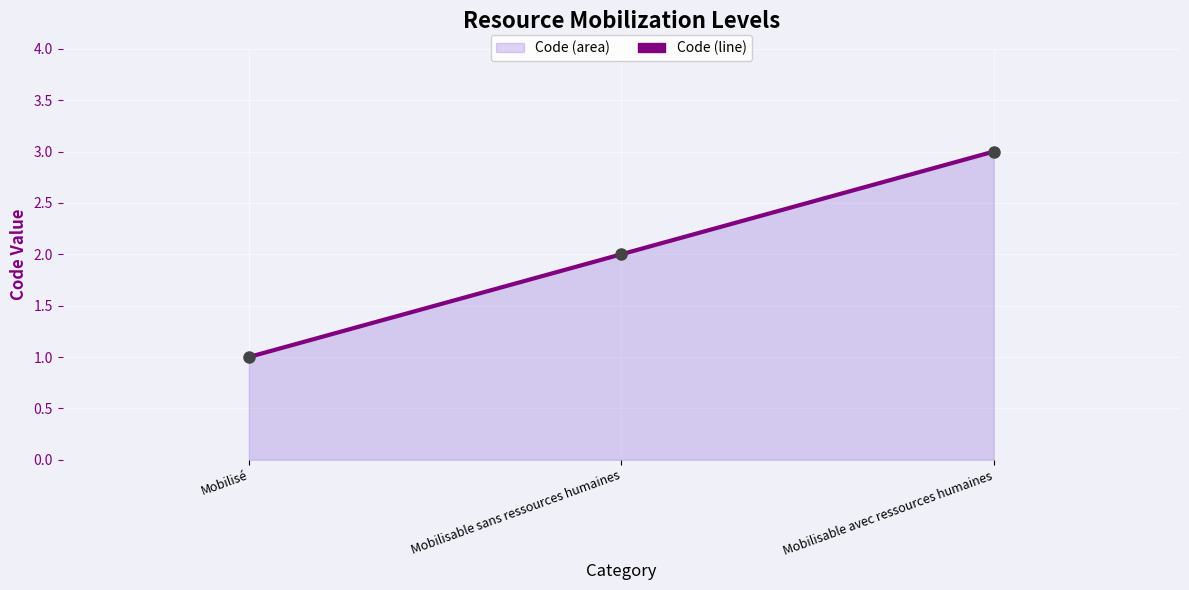

Is it true that the value at Mobilisé is 1?

True